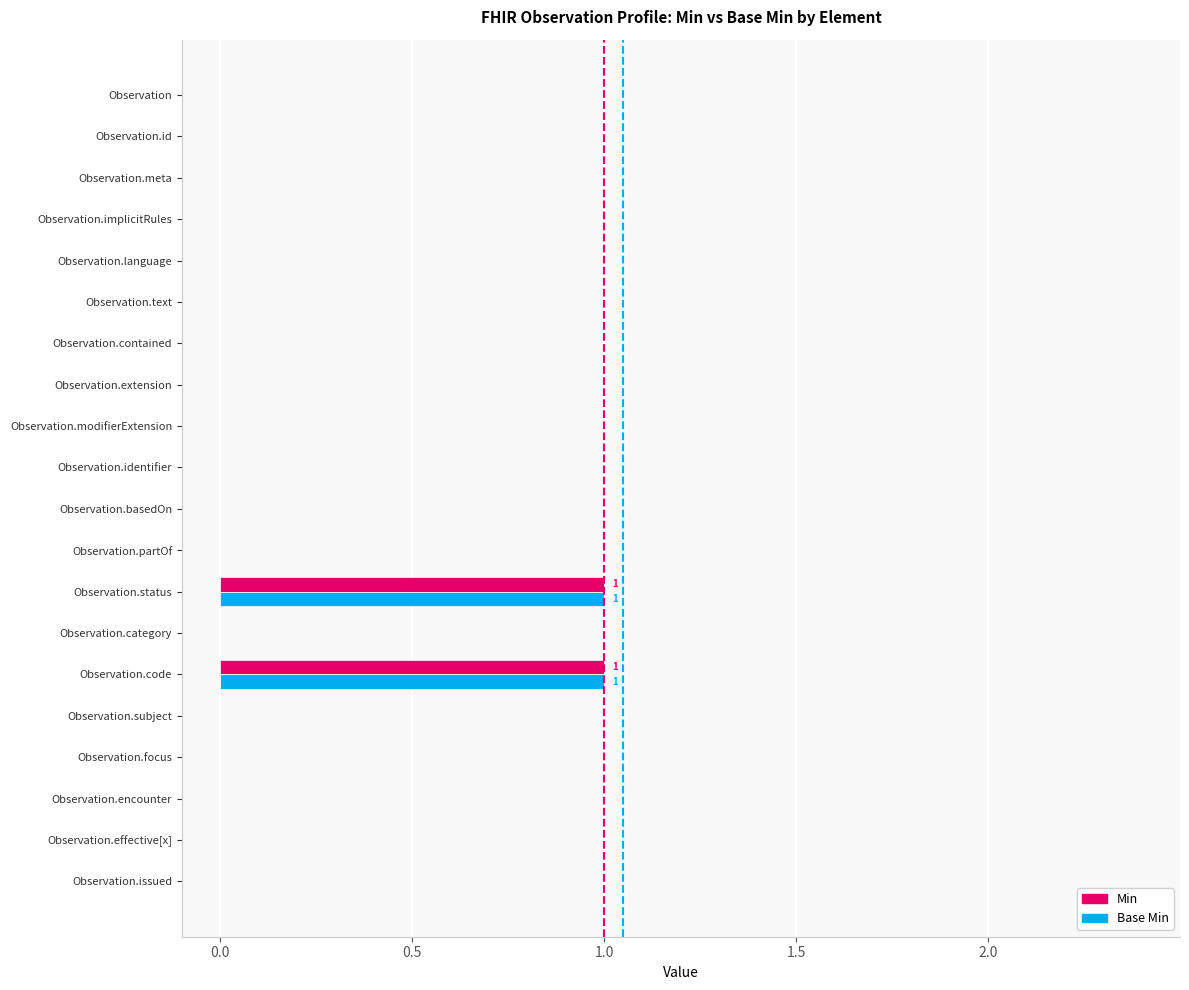

The Min series shows -1 at Observation.id. True or false?

False